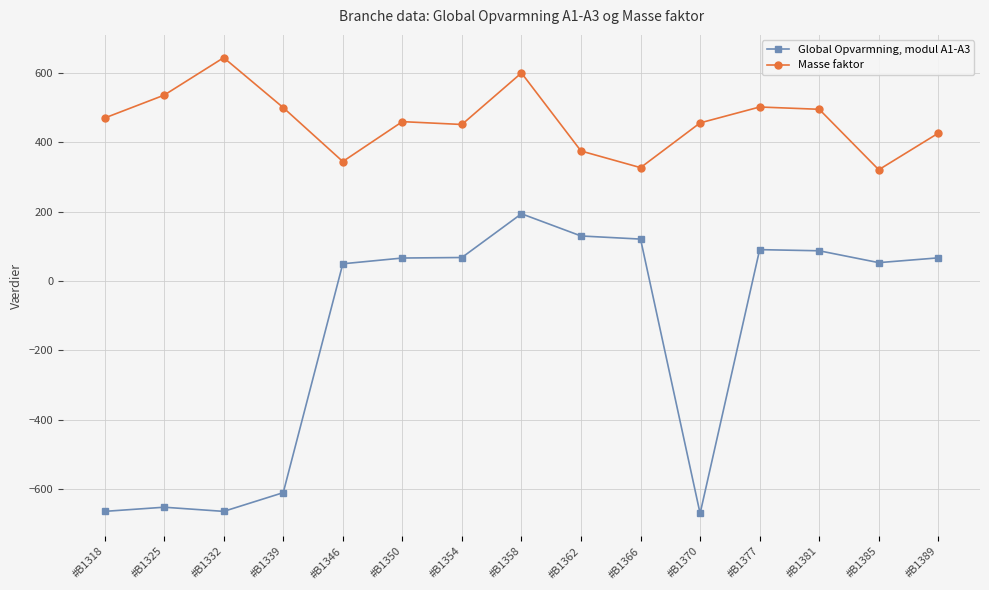

How many lines are shown in the chart?

2